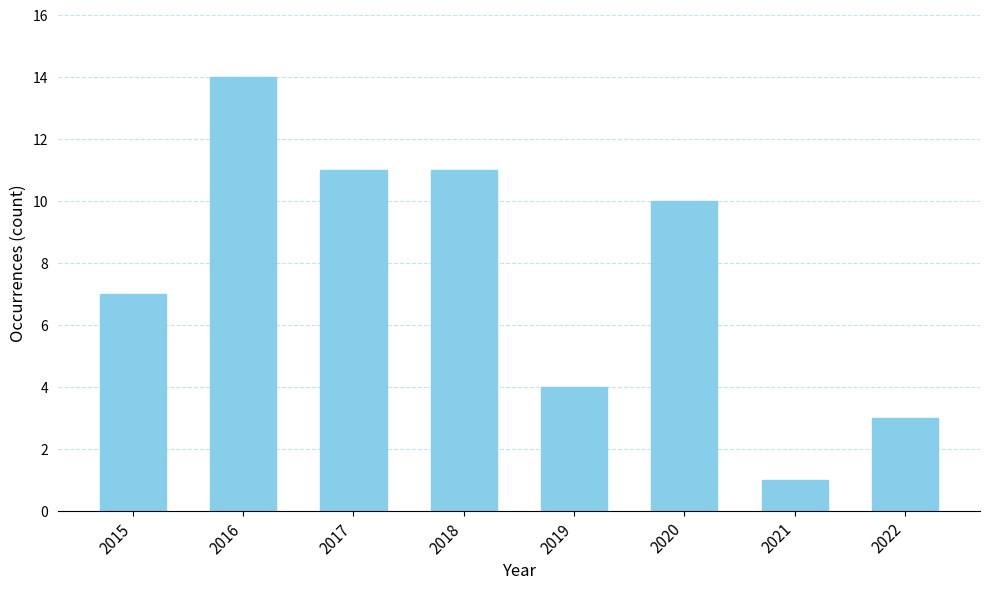

What is the average value?

8